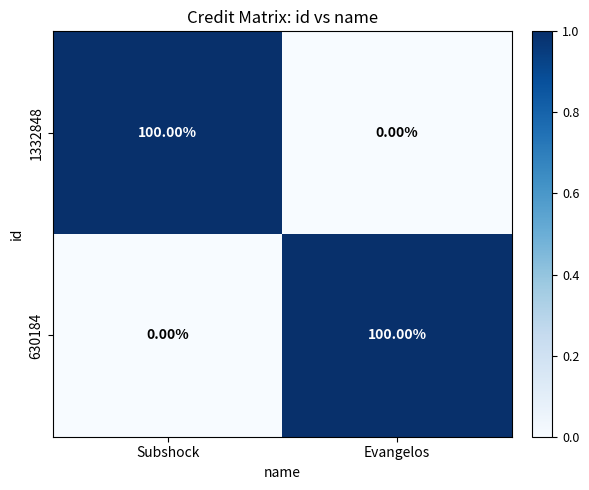

What is the average value of the 630184 series?

50